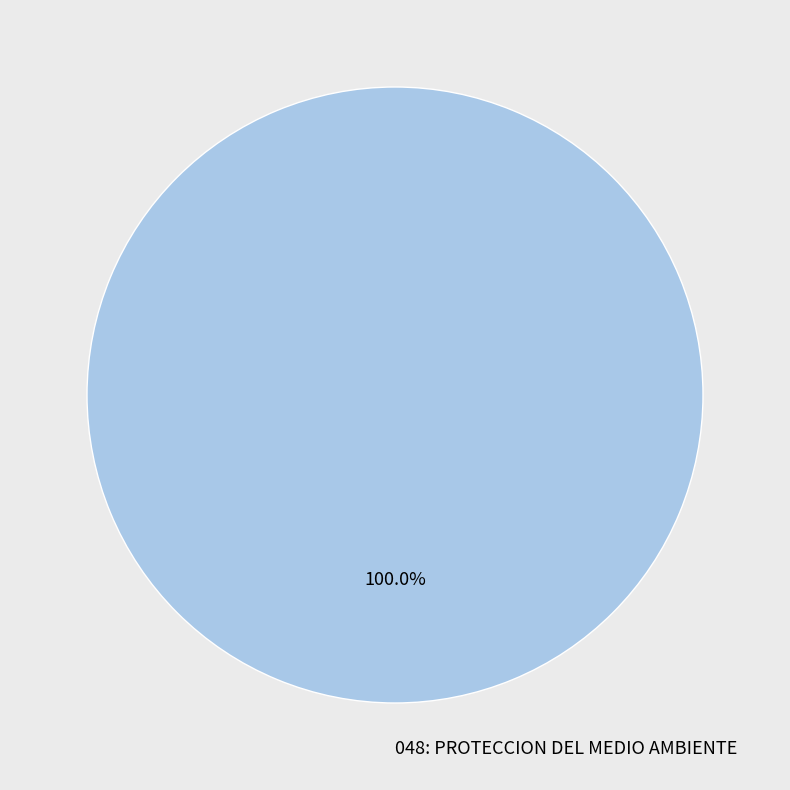

Does any single category account for the majority?

Yes